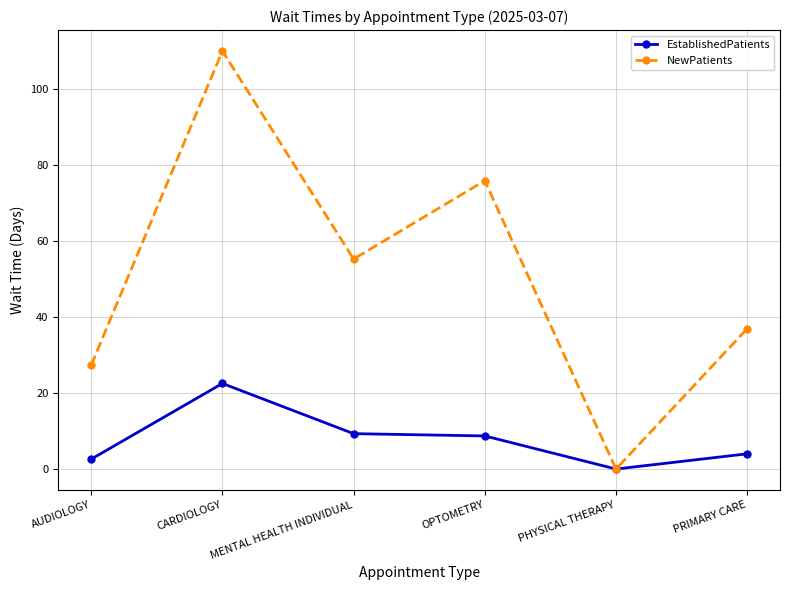

What is the approximate value of EstablishedPatients at PRIMARY CARE?

4.0